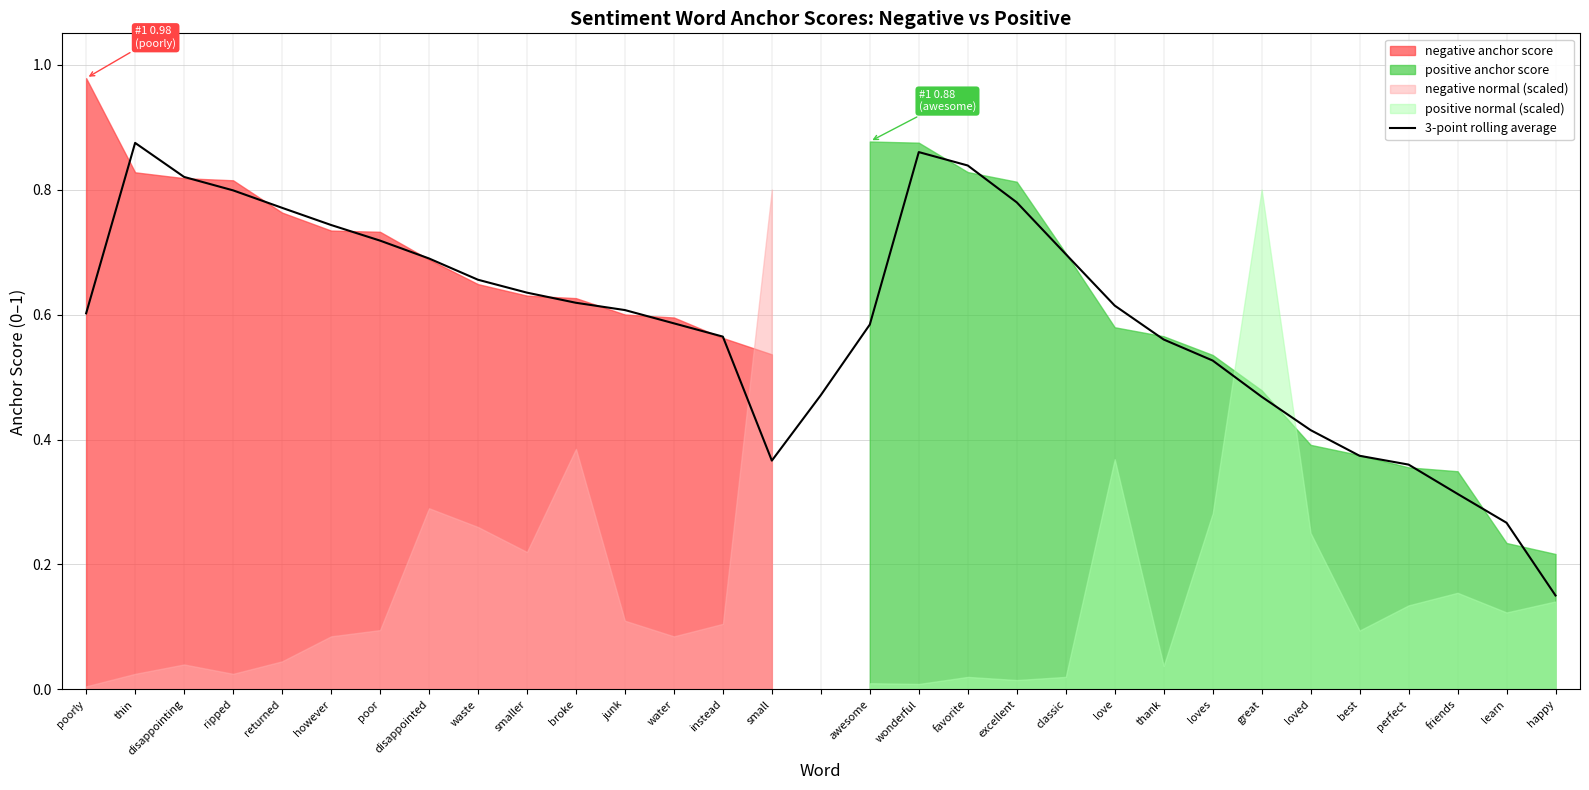

At which label does 3-point rolling average reach its minimum?

happy